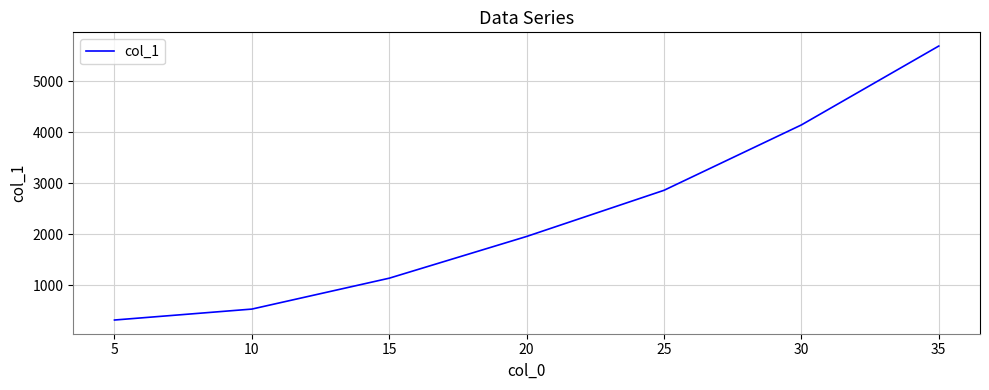

Which label corresponds to the largest value in the chart?

35